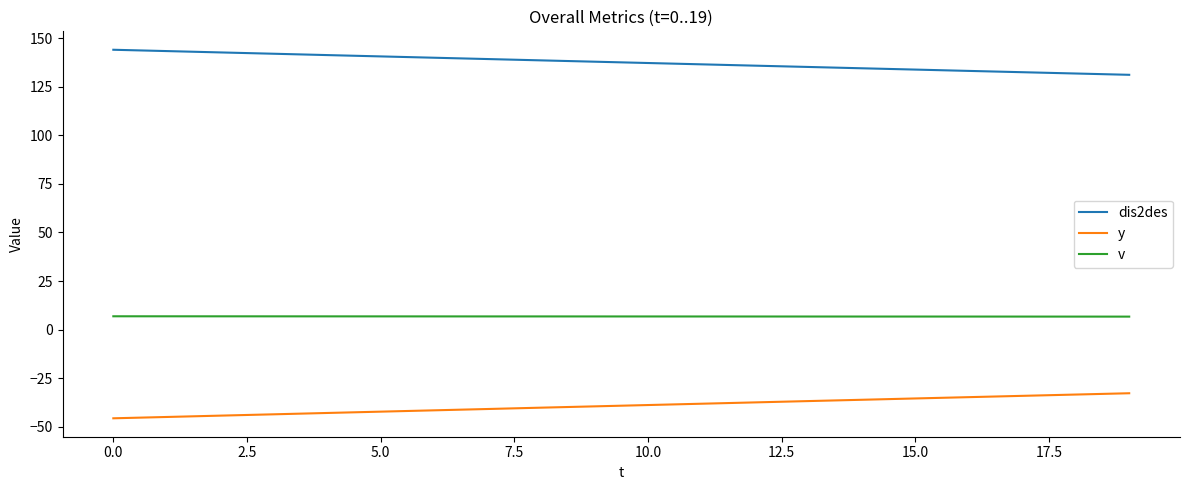

What is the maximum value for dis2des?

144.0